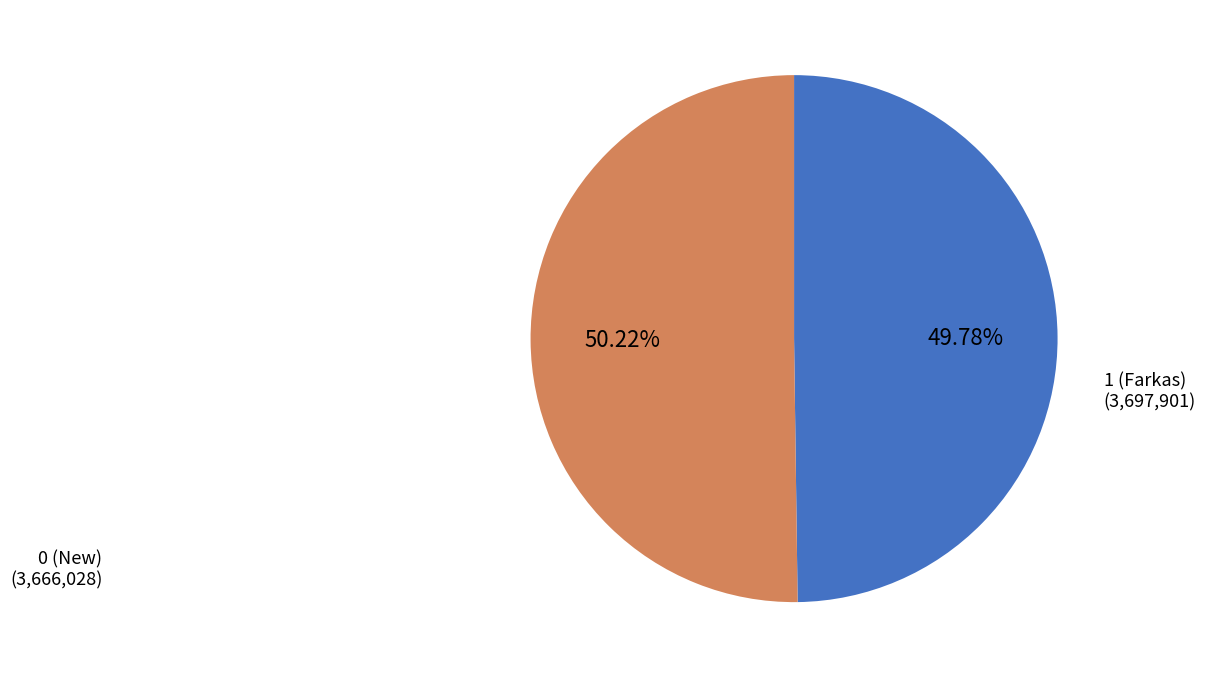

Is there any slice that represents more than half of the pie?

Yes